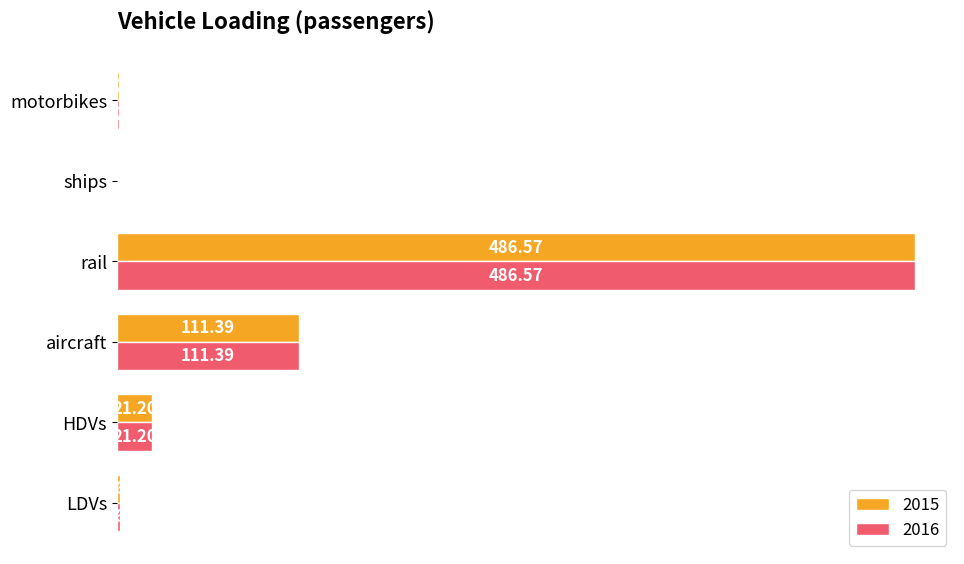

Is the value of 2015 at ships greater than the value of 2016 at aircraft?

No